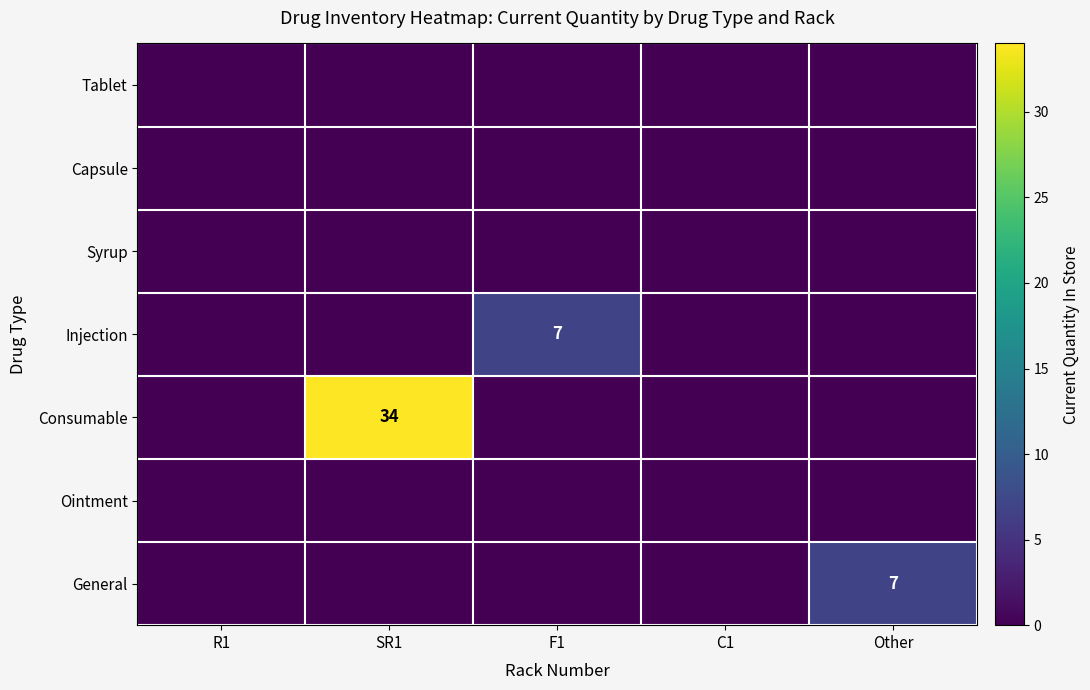

Is it true that Consumable equals 34 at SR1?

True